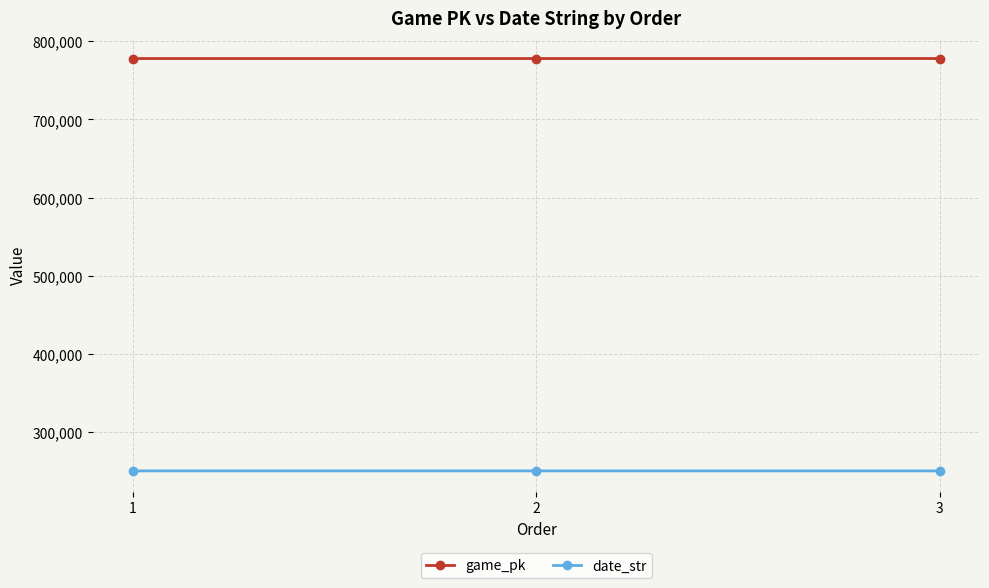

What is the smallest value displayed?

250526